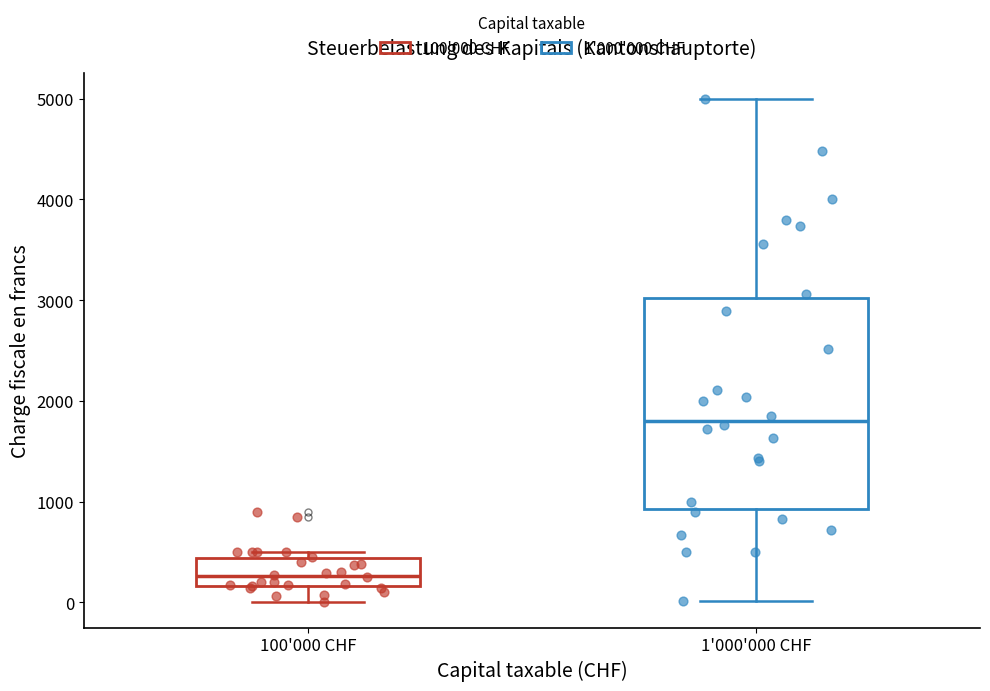

Reading left to right, read every box against the y-axis: the position of its median line, the range the box covers, and the ends of its whiskers. The values are not printed on the chart, so give them approximately, as read against the axis.

100'000 CHF: median 300, box 200 to 400, whiskers 0 to 500
1'000'000 CHF: median 1800, box 900 to 3000, whiskers 0 to 5000